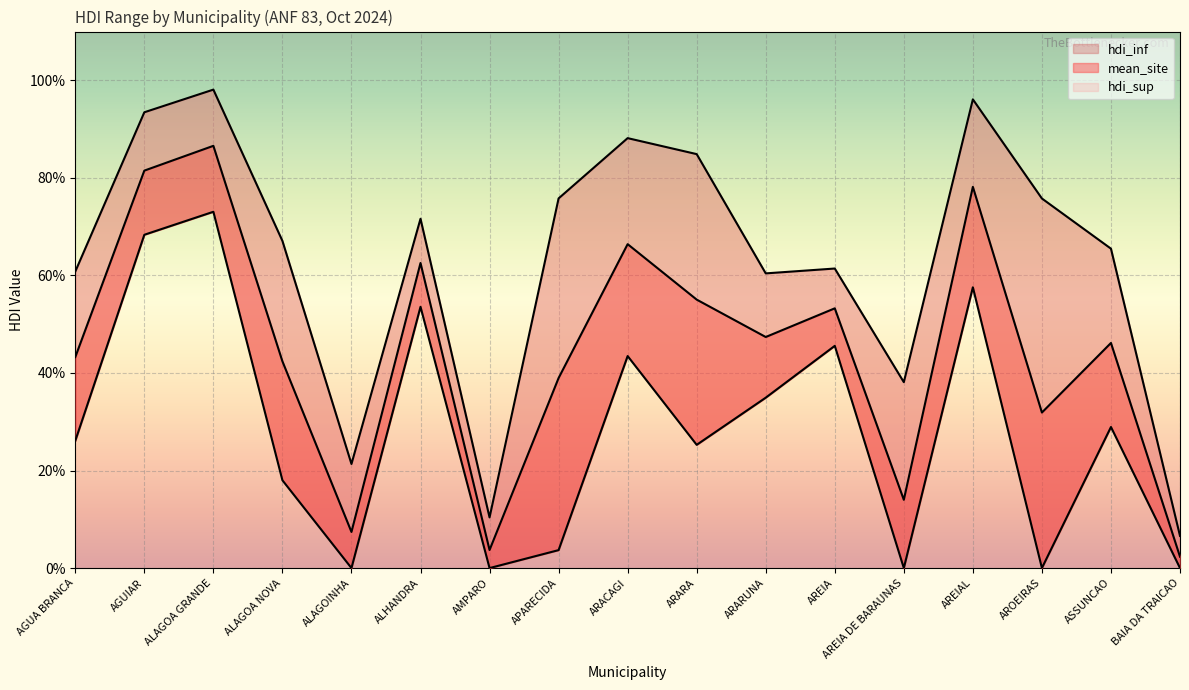

Reading right to left, list all the values displayed in this chart.

hdi_inf: BAIA DA TRAICAO=0.0	ASSUNCAO=0.3	AROEIRAS=0.0	AREIAL=0.6	AREIA DE BARAUNAS=0.0	AREIA=0.5	ARARUNA=0.3	ARARA=0.3	ARACAGI=0.4	APARECIDA=0.0	AMPARO=0.0	ALHANDRA=0.5	ALAGOINHA=0.0	ALAGOA NOVA=0.2	ALAGOA GRANDE=0.7	AGUIAR=0.7	AGUA BRANCA=0.3
mean_site: BAIA DA TRAICAO=0.0	ASSUNCAO=0.5	AROEIRAS=0.3	AREIAL=0.8	AREIA DE BARAUNAS=0.1	AREIA=0.5	ARARUNA=0.5	ARARA=0.6	ARACAGI=0.7	APARECIDA=0.4	AMPARO=0.0	ALHANDRA=0.6	ALAGOINHA=0.1	ALAGOA NOVA=0.4	ALAGOA GRANDE=0.9	AGUIAR=0.8	AGUA BRANCA=0.4
hdi_sup: BAIA DA TRAICAO=0.1	ASSUNCAO=0.7	AROEIRAS=0.8	AREIAL=1.0	AREIA DE BARAUNAS=0.4	AREIA=0.6	ARARUNA=0.6	ARARA=0.8	ARACAGI=0.9	APARECIDA=0.8	AMPARO=0.1	ALHANDRA=0.7	ALAGOINHA=0.2	ALAGOA NOVA=0.7	ALAGOA GRANDE=1.0	AGUIAR=0.9	AGUA BRANCA=0.6